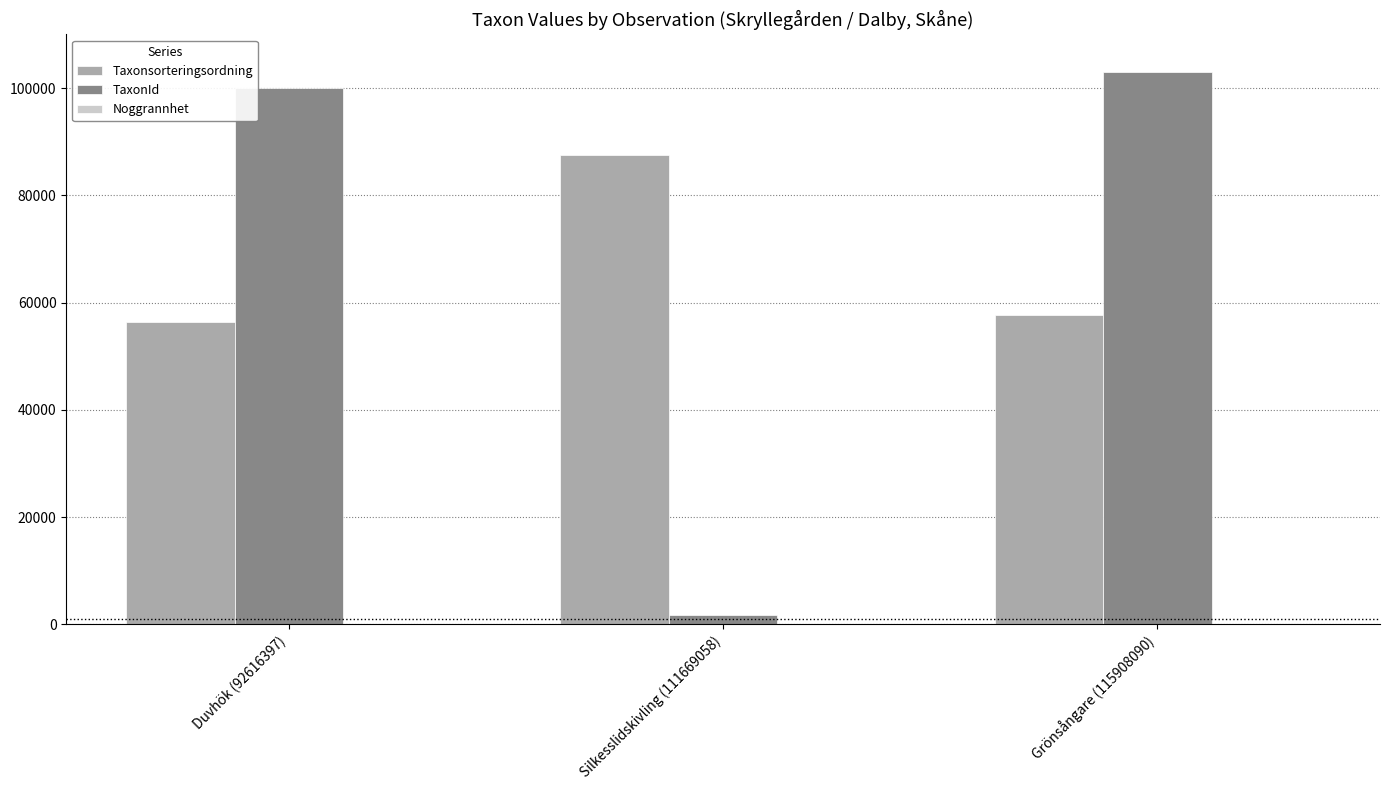

The Taxonsorteringsordning series shows 56286 at Duvhök (92616397). True or false?

True